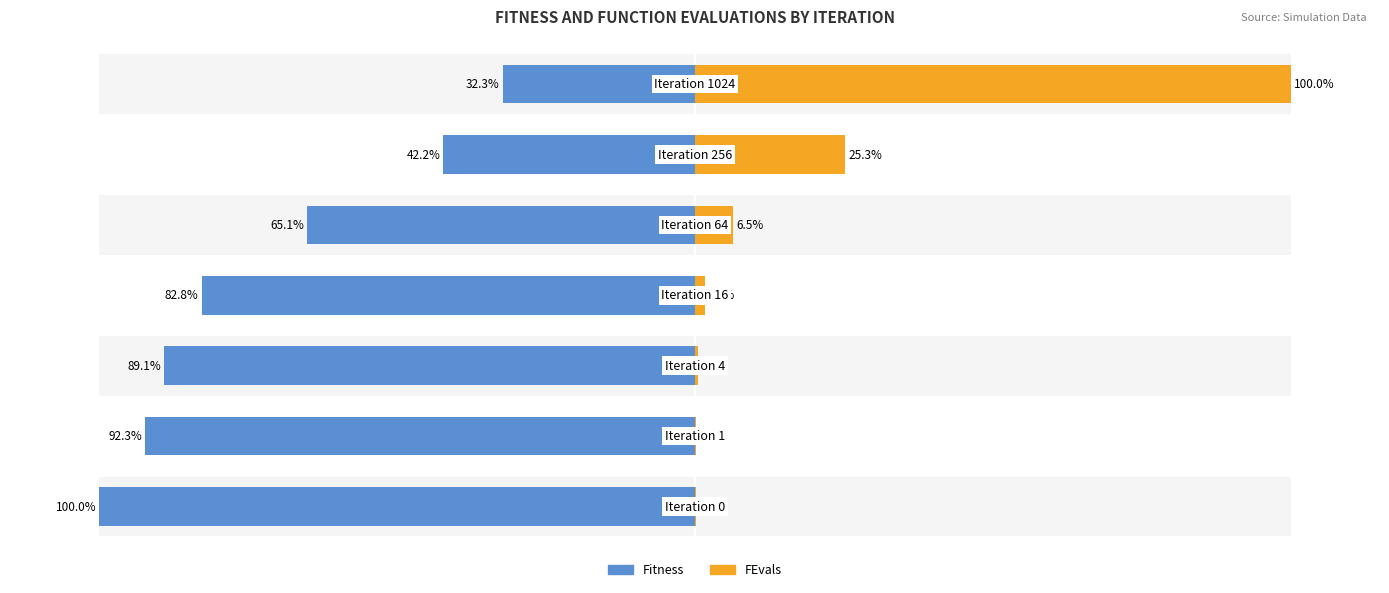

How many data points in Fitness are less than -82?

4